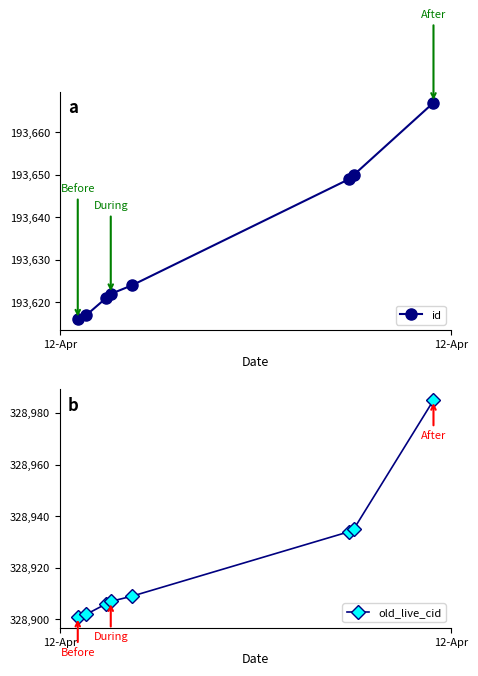

Reading left to right, transcribe all the data shown in this chart.

id: 193616	193617	193621	193622	193624	193649	193650	193667
old_live_cid: 328901	328902	328906	328907	328909	328934	328935	328985